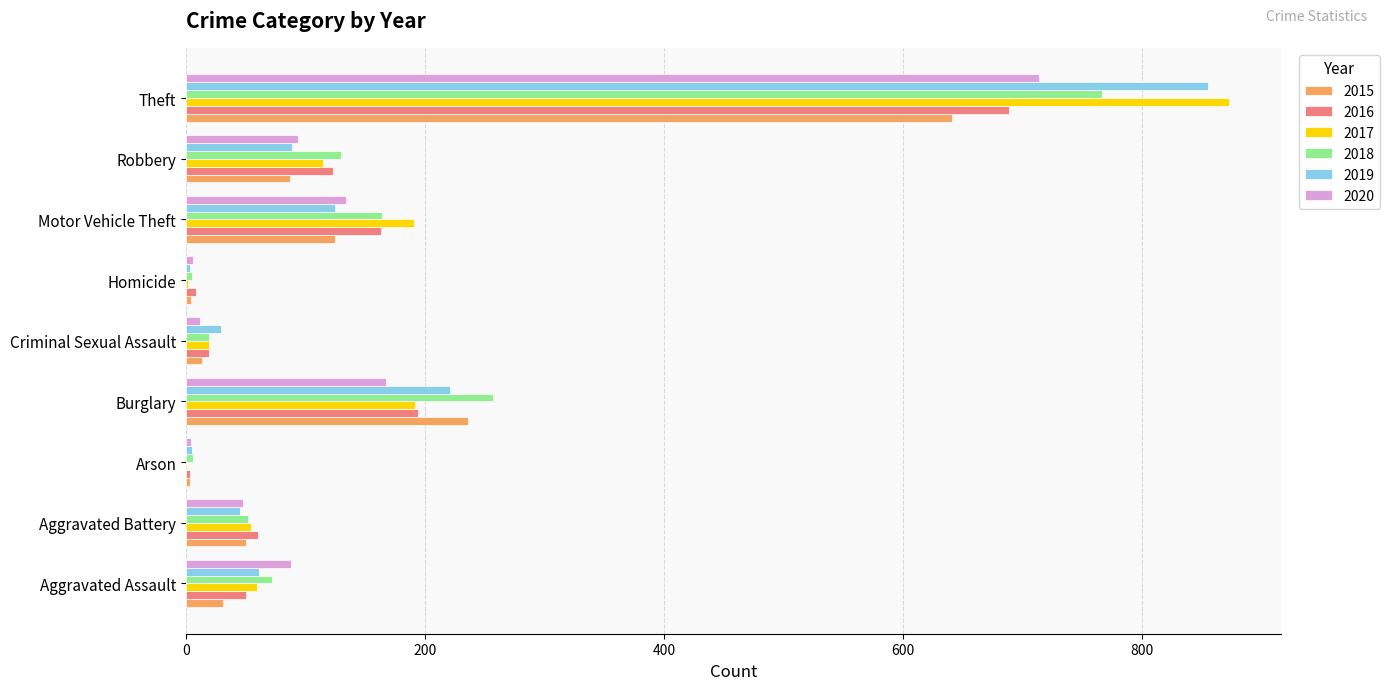

At which category is the sum across all series the highest?

Theft